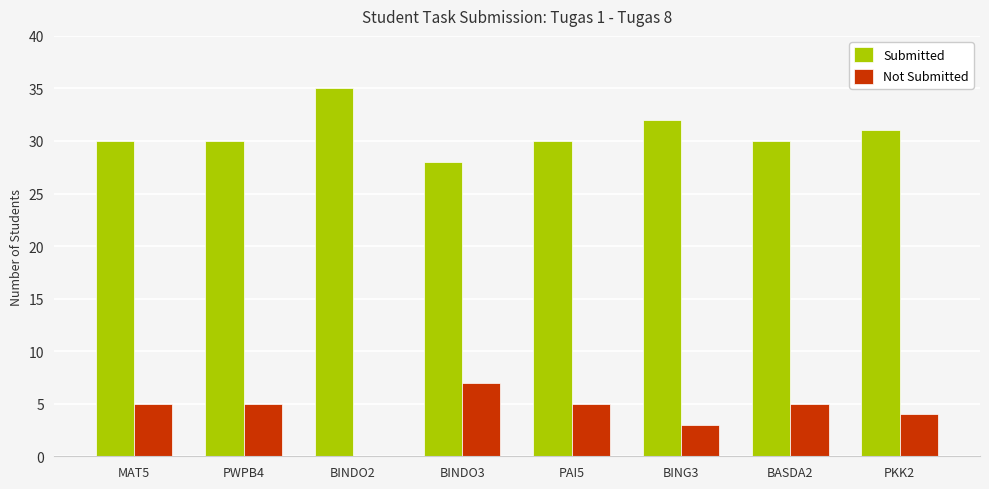

What is the maximum value shown in the chart?

35